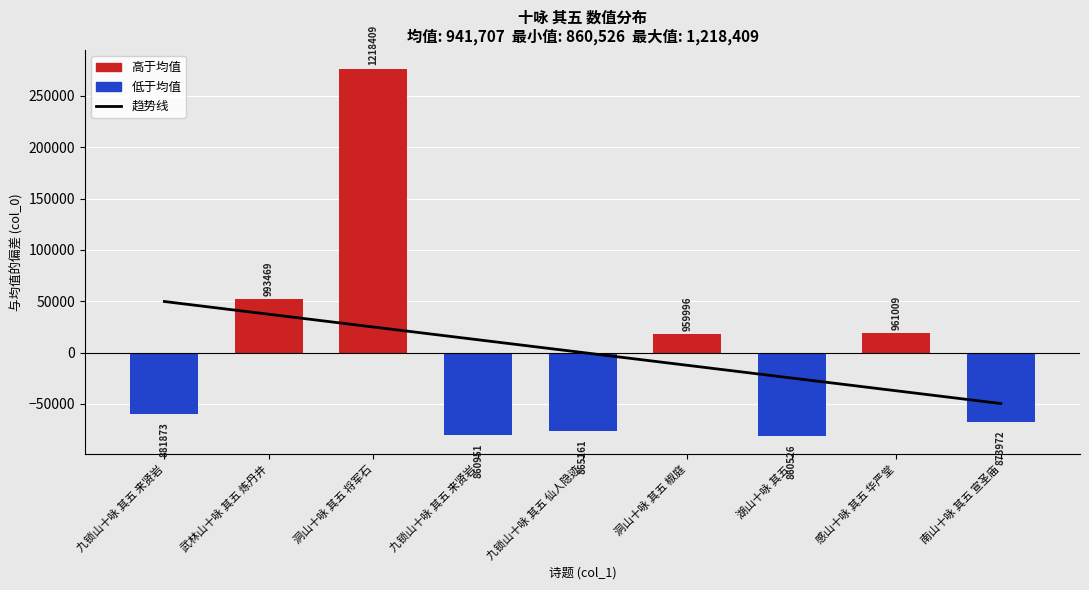

Count the number of categories in the chart.

9